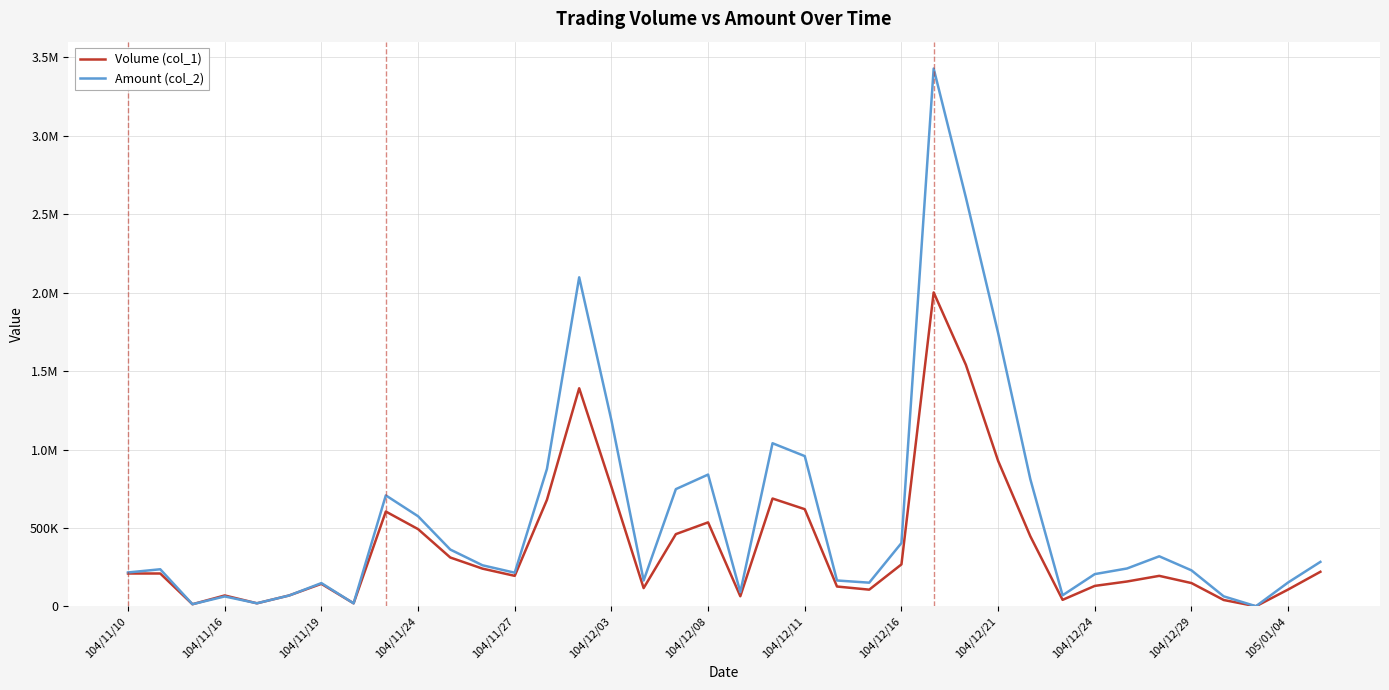

What are all the series names shown in the legend?

Volume (col_1), Amount (col_2)